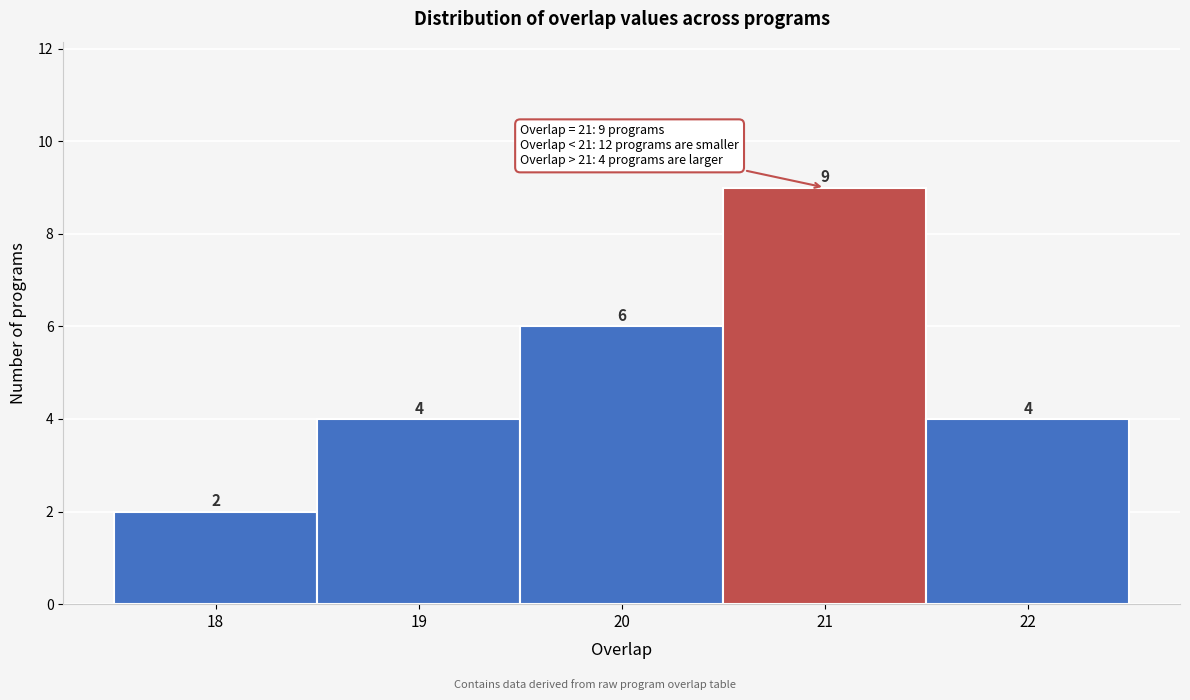

Reading left to right, transcribe this chart: for each bar, give the range it covers on the x-axis and its height.

17.5 to 18.5: 2
18.5 to 19.5: 4
19.5 to 20.5: 6
20.5 to 21.5: 9
21.5 to 22.5: 4